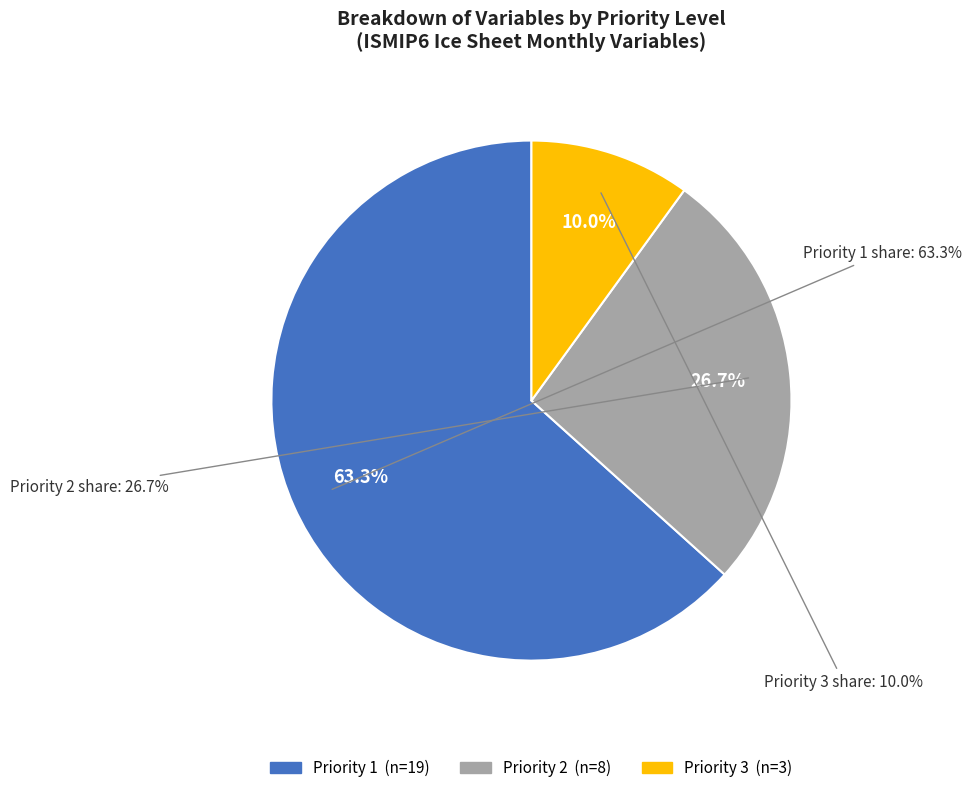

What is the smallest slice in the pie chart?

Priority 3